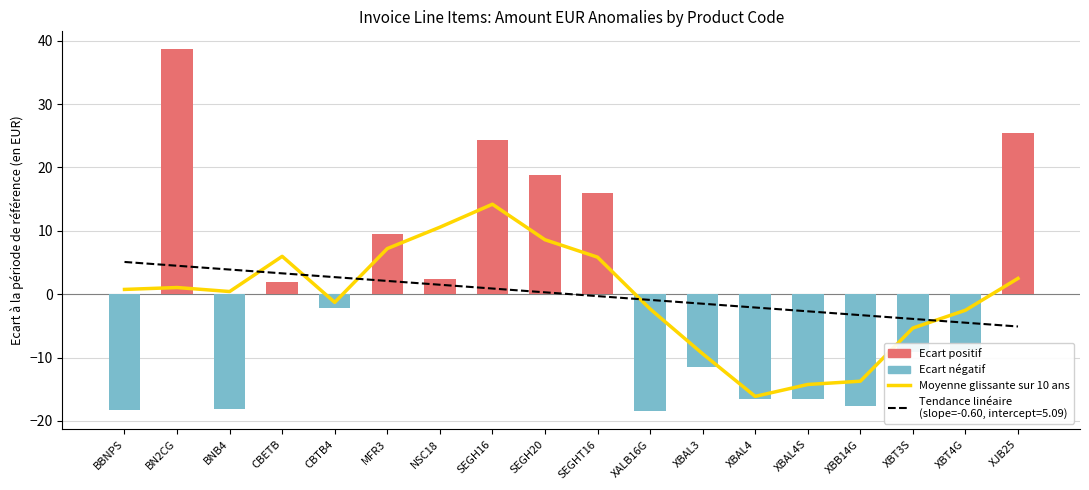

What is the difference between the maximum and minimum values?

30.3